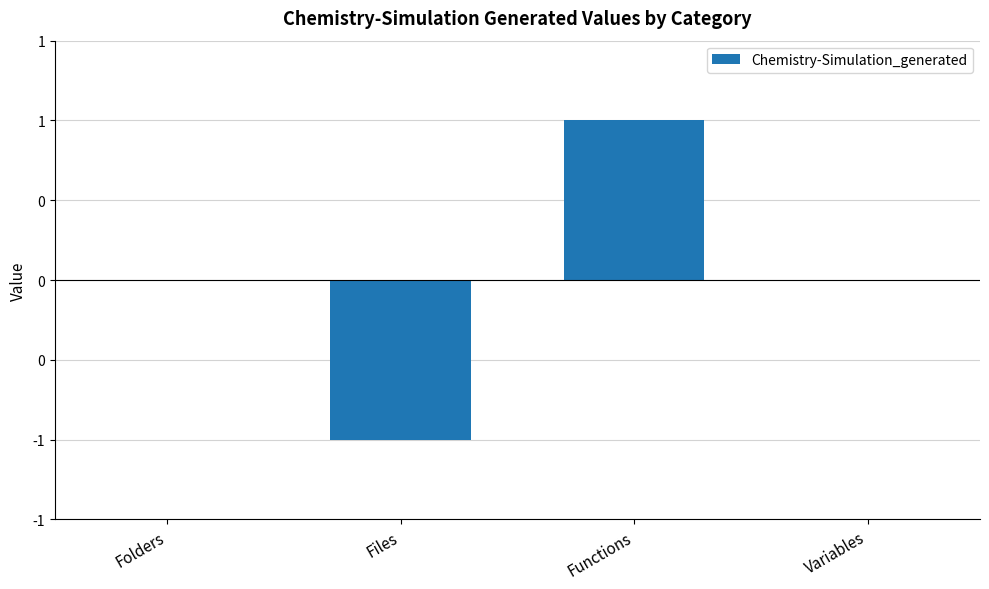

Where does the data first go above 0?

Functions